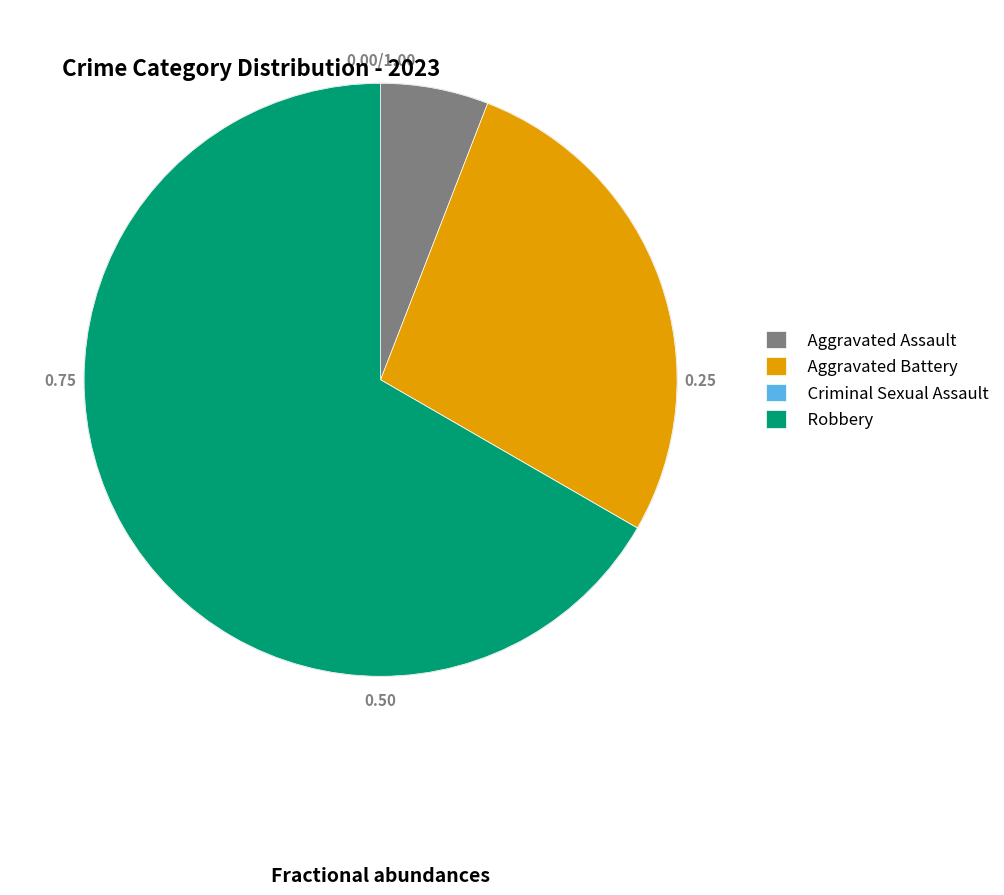

Which category has the biggest portion of the pie?

Robbery